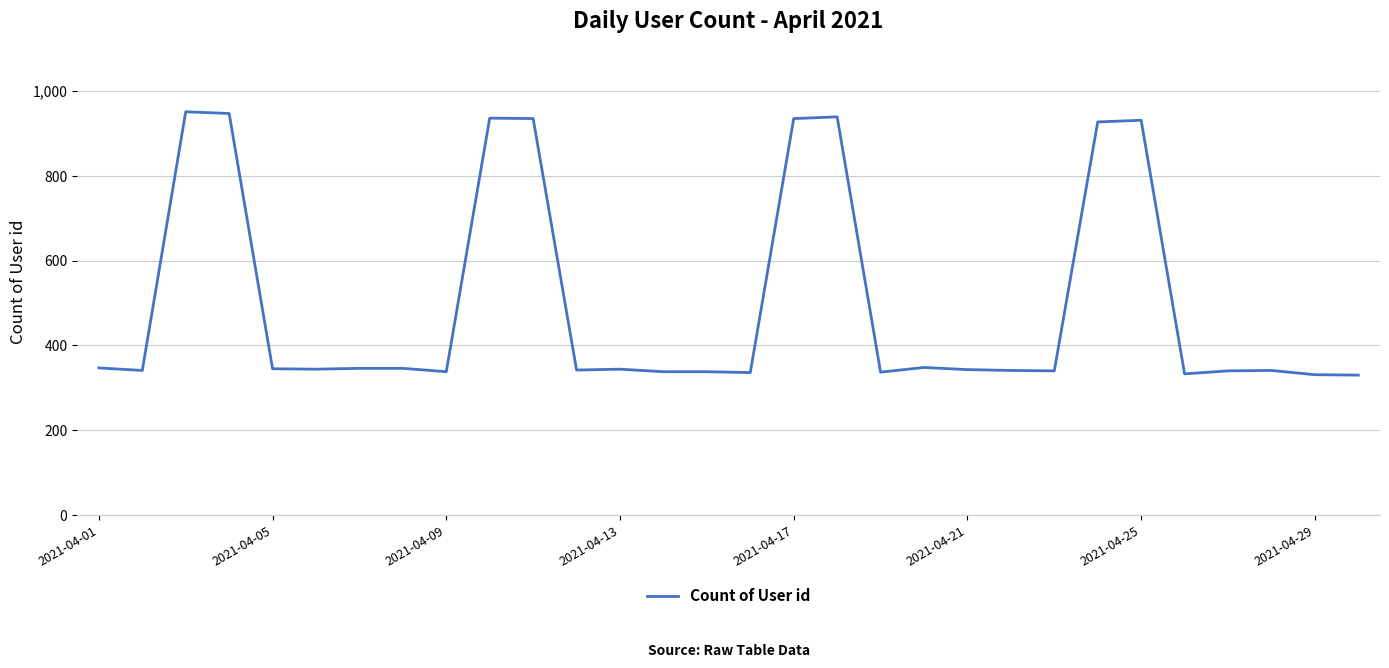

What is the greatest value displayed?

951